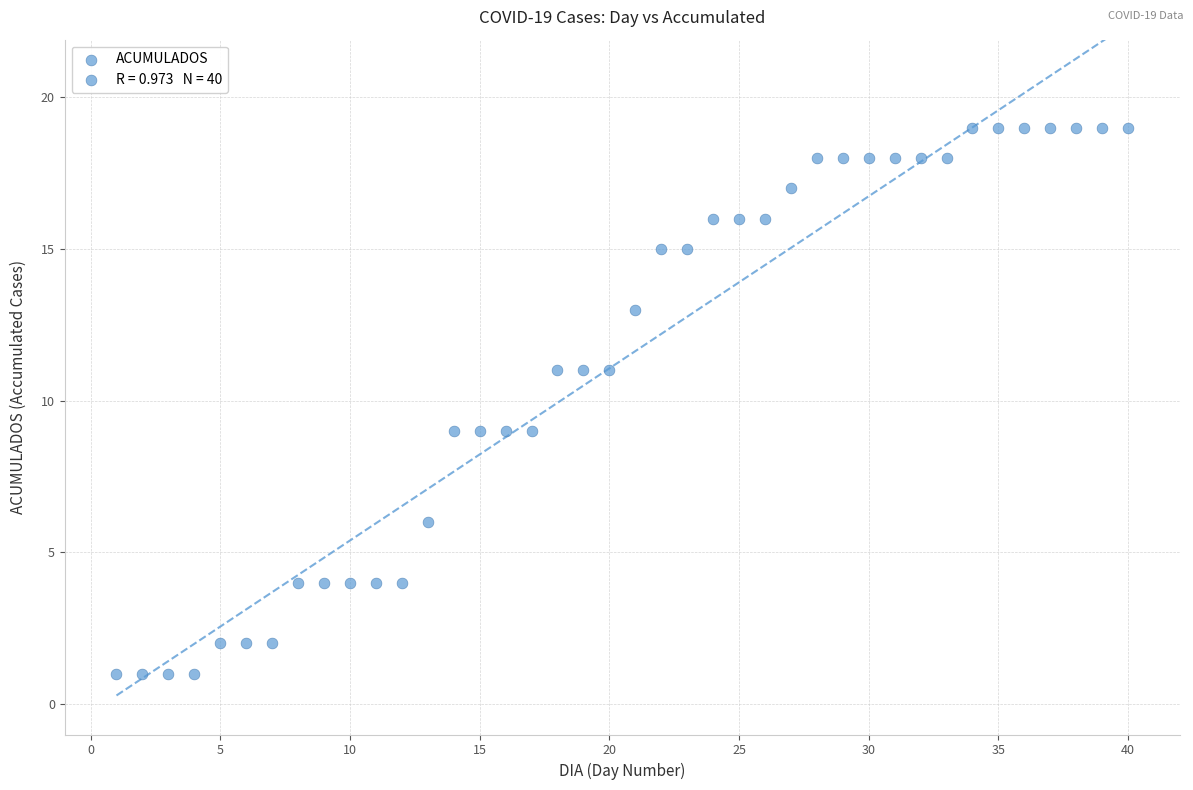

What is the range of Y values (max minus min)?

18